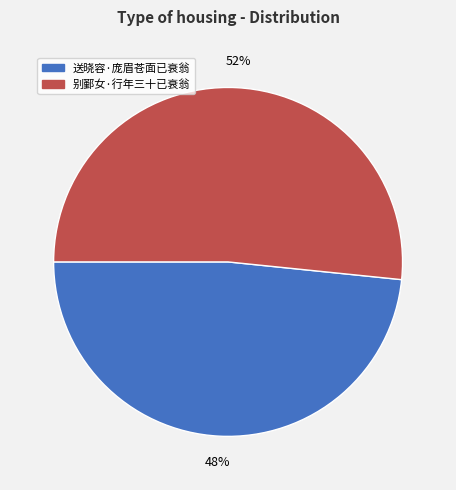

To the nearest percent, what is the average slice percentage?

50%